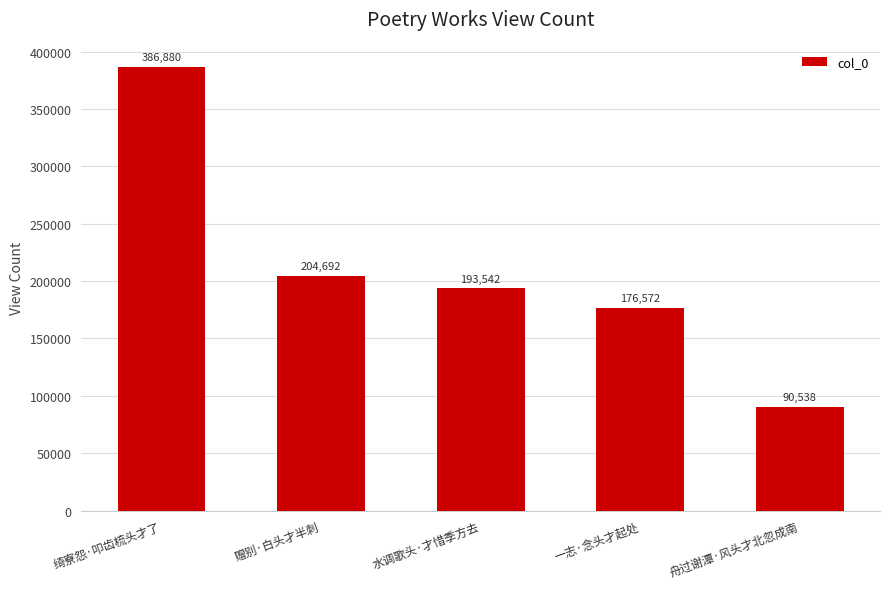

List the labels in order of value, smallest first.

舟过谢潭·风头才北忽成南, 一志·念头才起处, 水调歌头·才惜季方去, 赠别·白头才半刺, 绮寮怨·叩齿梳头才了